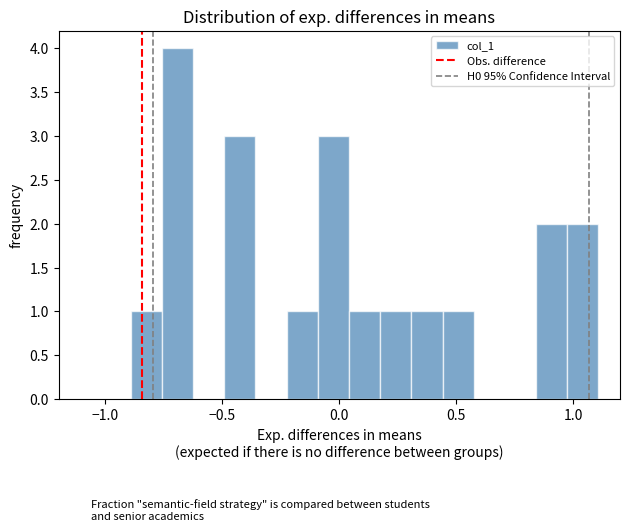

Around what value on the x-axis is the tallest bar? Give the approximate position of its centre, as read against the axis.

-0.70